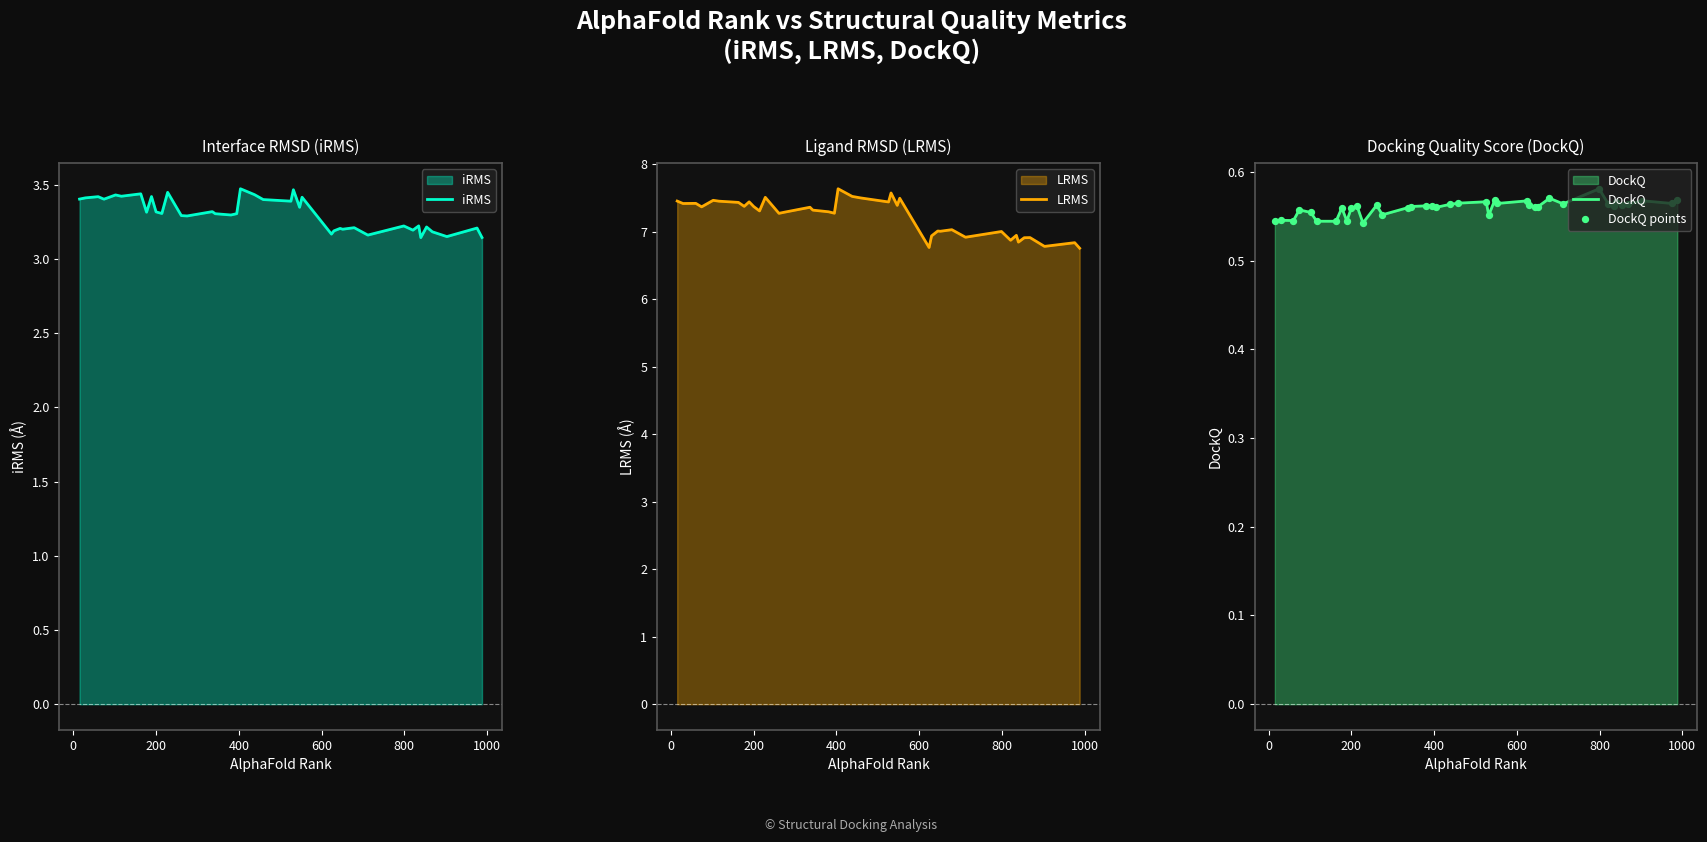

Which series contains the lowest Y value?

DockQ